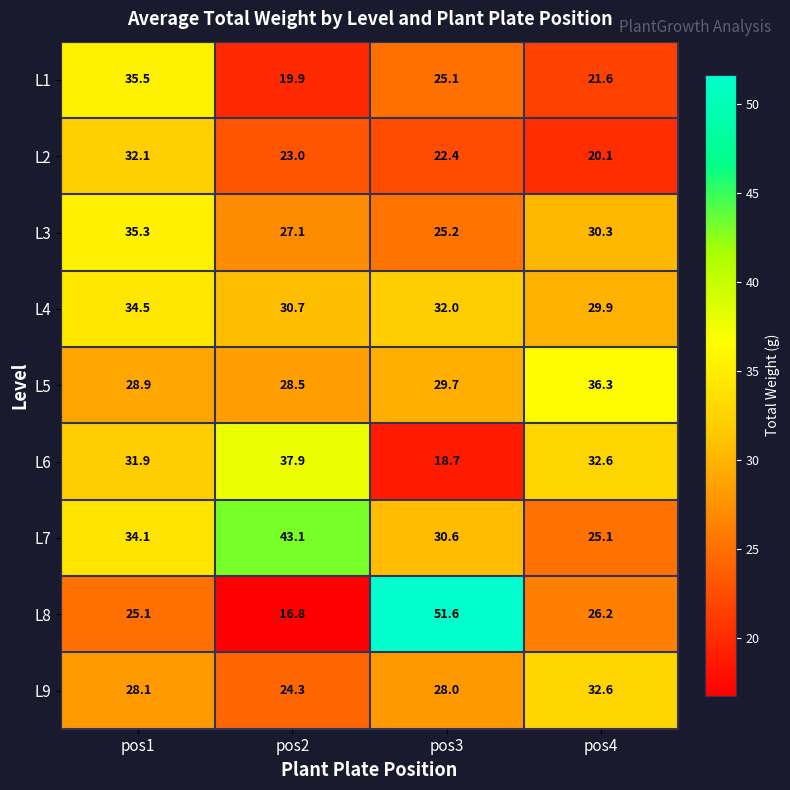

Which category has the highest value across all series?

pos3